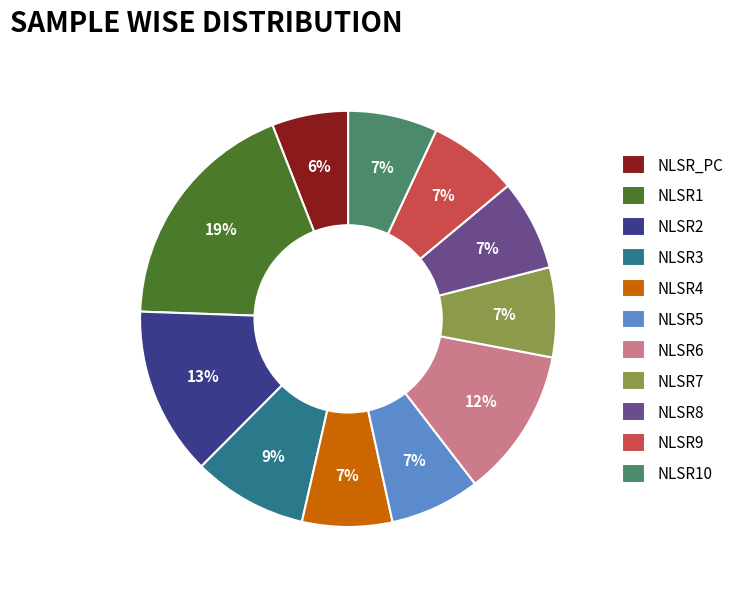

Count the number of slices in the pie.

11